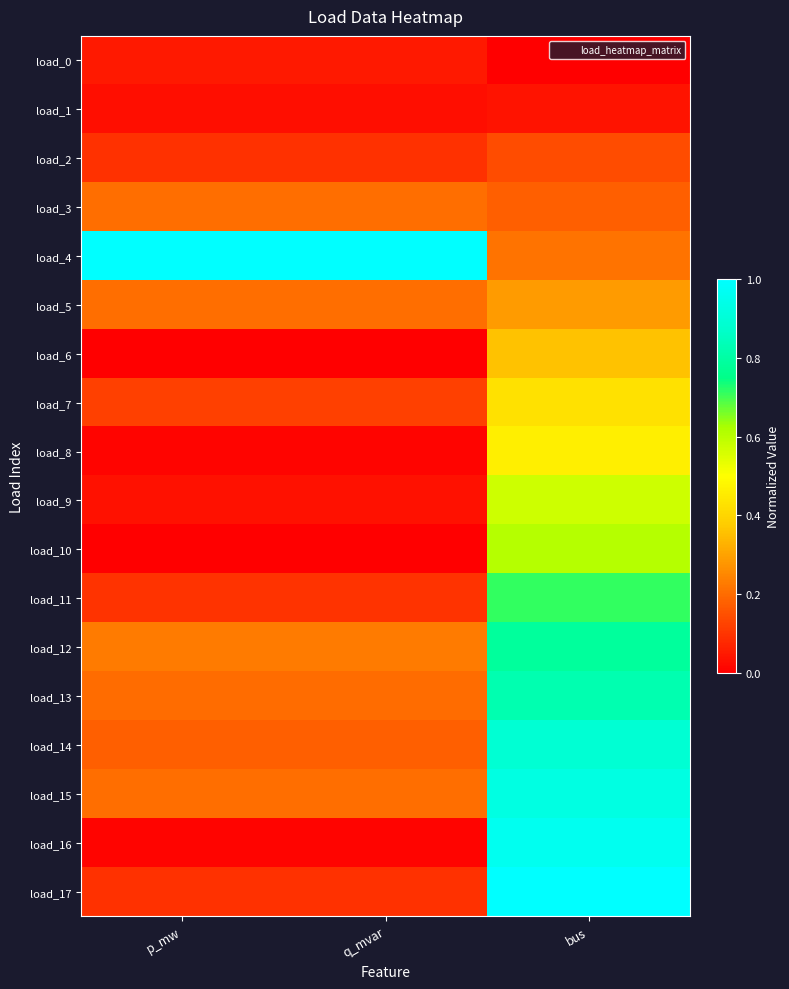

Reading right to left, extract all data points from this chart.

load_0: bus=0.0	q_mvar=0.0	p_mw=0.0
load_1: bus=0.0	q_mvar=0.0	p_mw=0.0
load_2: bus=0.1	q_mvar=0.1	p_mw=0.1
load_3: bus=0.2	q_mvar=0.2	p_mw=0.2
load_4: bus=0.2	q_mvar=1.0	p_mw=1.0
load_5: bus=0.3	q_mvar=0.2	p_mw=0.2
load_6: bus=0.4	q_mvar=0.0	p_mw=0.0
load_7: bus=0.4	q_mvar=0.1	p_mw=0.1
load_8: bus=0.5	q_mvar=0.0	p_mw=0.0
load_9: bus=0.6	q_mvar=0.0	p_mw=0.0
load_10: bus=0.6	q_mvar=0.0	p_mw=0.0
load_11: bus=0.7	q_mvar=0.1	p_mw=0.1
load_12: bus=0.8	q_mvar=0.2	p_mw=0.2
load_13: bus=0.8	q_mvar=0.2	p_mw=0.2
load_14: bus=0.9	q_mvar=0.2	p_mw=0.2
load_15: bus=0.9	q_mvar=0.2	p_mw=0.2
load_16: bus=1.0	q_mvar=0.0	p_mw=0.0
load_17: bus=1.0	q_mvar=0.1	p_mw=0.1